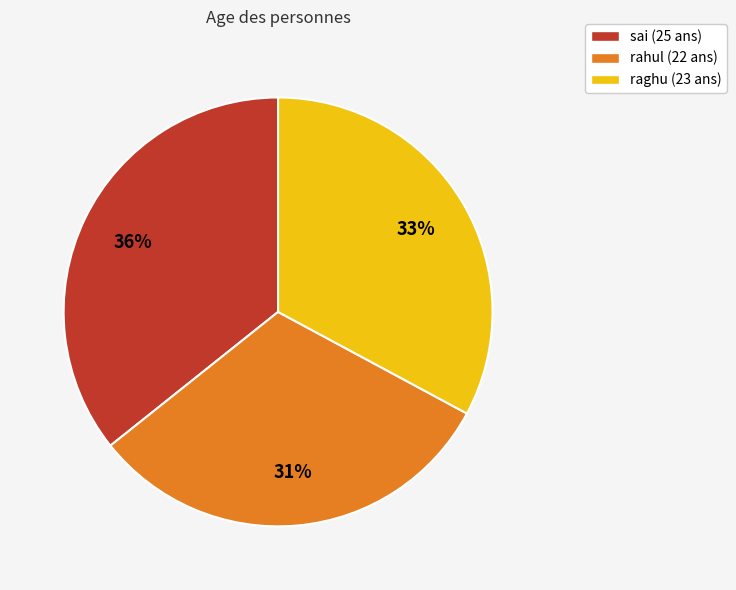

To the nearest percent, what is the average slice percentage?

33%